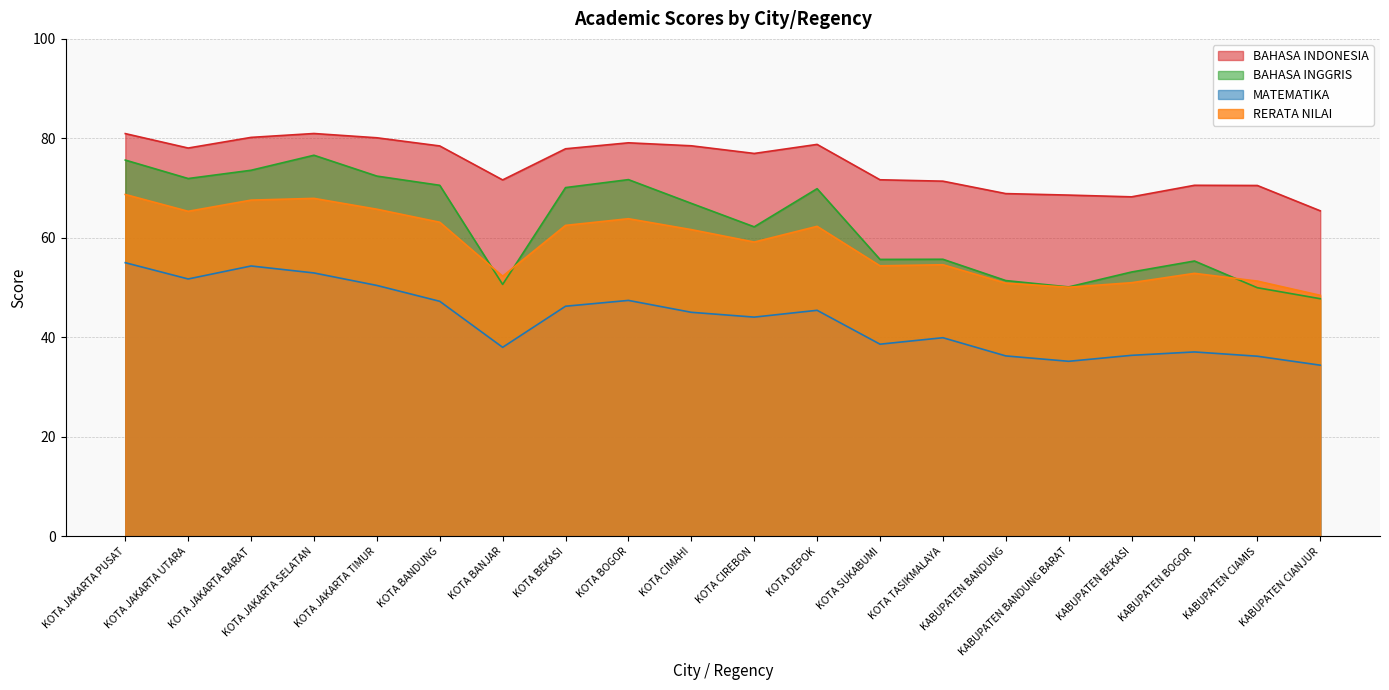

What position from the left is KOTA CIMAHI?

10